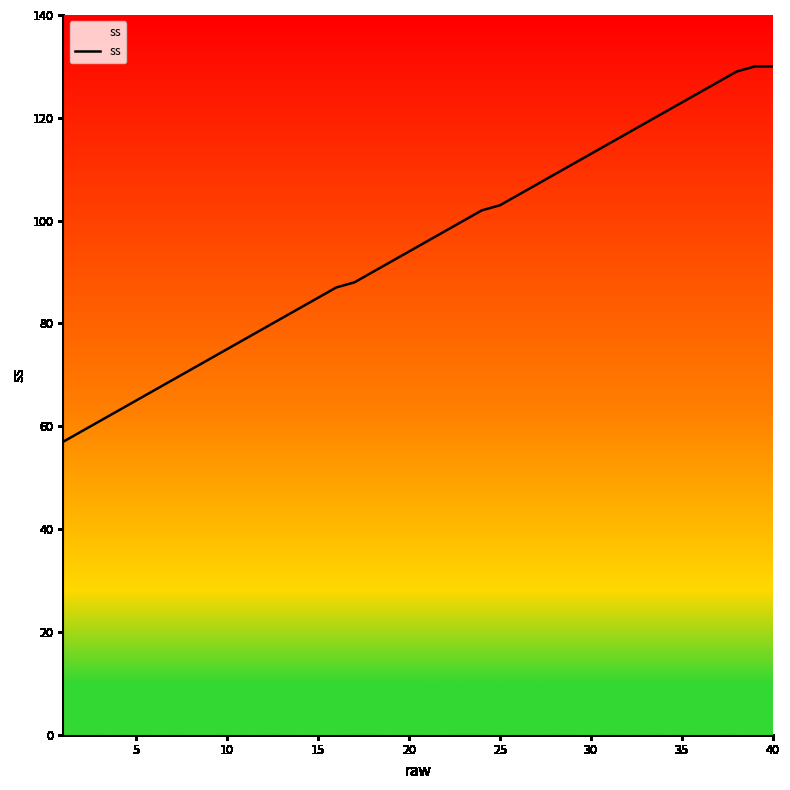

What is the average value?

95